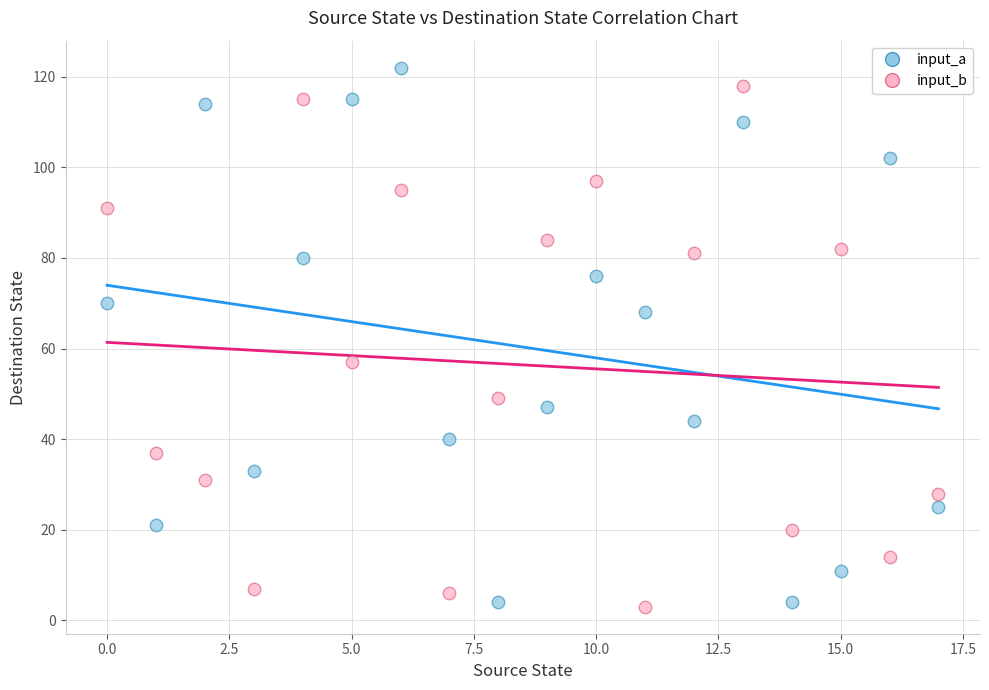

Across all data points, what is the range of Y values (max minus min)?

119